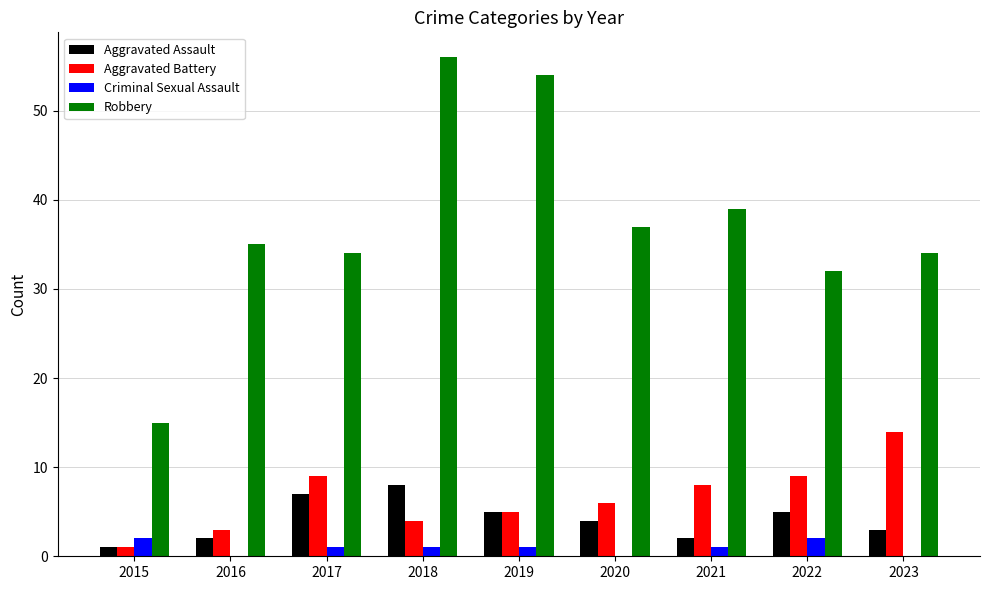

Between 2016 and 2018, which series saw the biggest shift?

Robbery